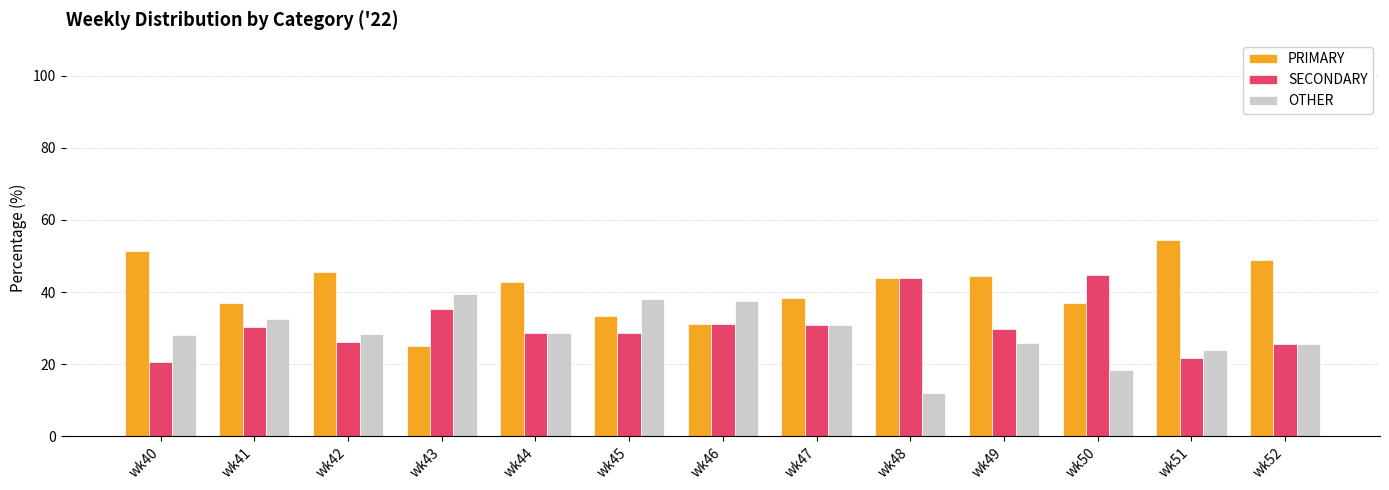

What is the difference between the OTHER values at wk47 and wk40?

2.6